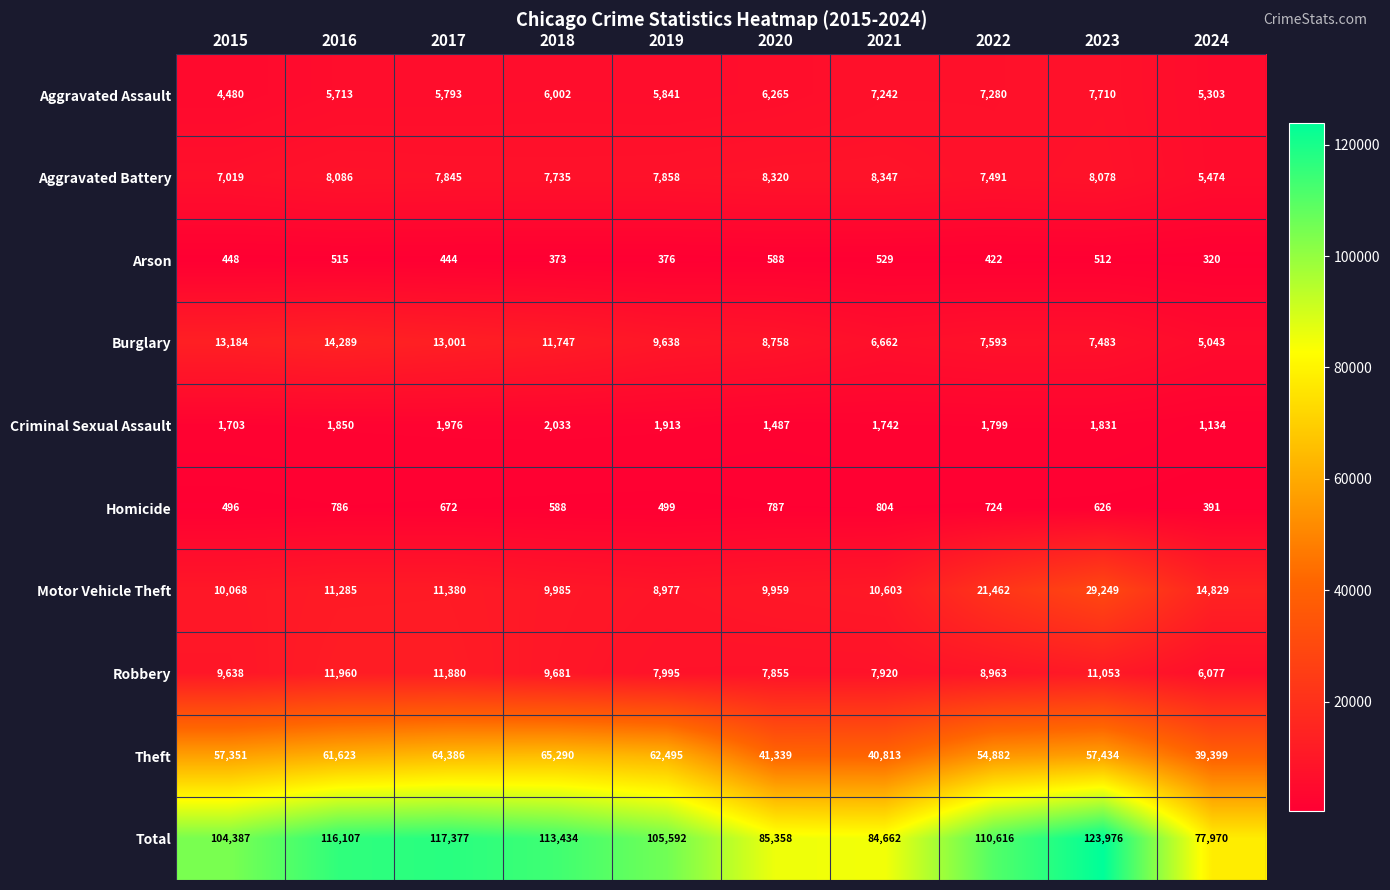

At which label does Aggravated Battery reach its peak?

2021